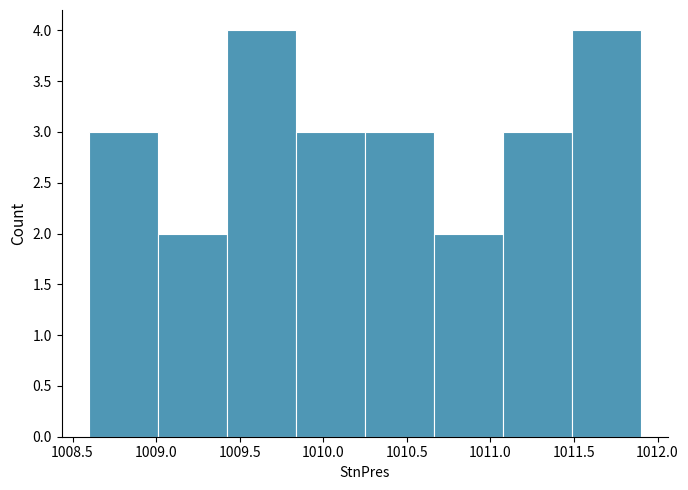

Reading left to right, list every bar in this chart as the range it spans on the x-axis followed by its height. Neither the bar edges nor the heights are printed on the chart, so give them approximately, as read against the axes.

1008.60 to 1009.00: 3
1009.00 to 1009.45: 2
1009.45 to 1009.85: 4
1009.85 to 1010.25: 3
1010.25 to 1010.65: 3
1010.65 to 1011.10: 2
1011.10 to 1011.50: 3
1011.50 to 1011.90: 4